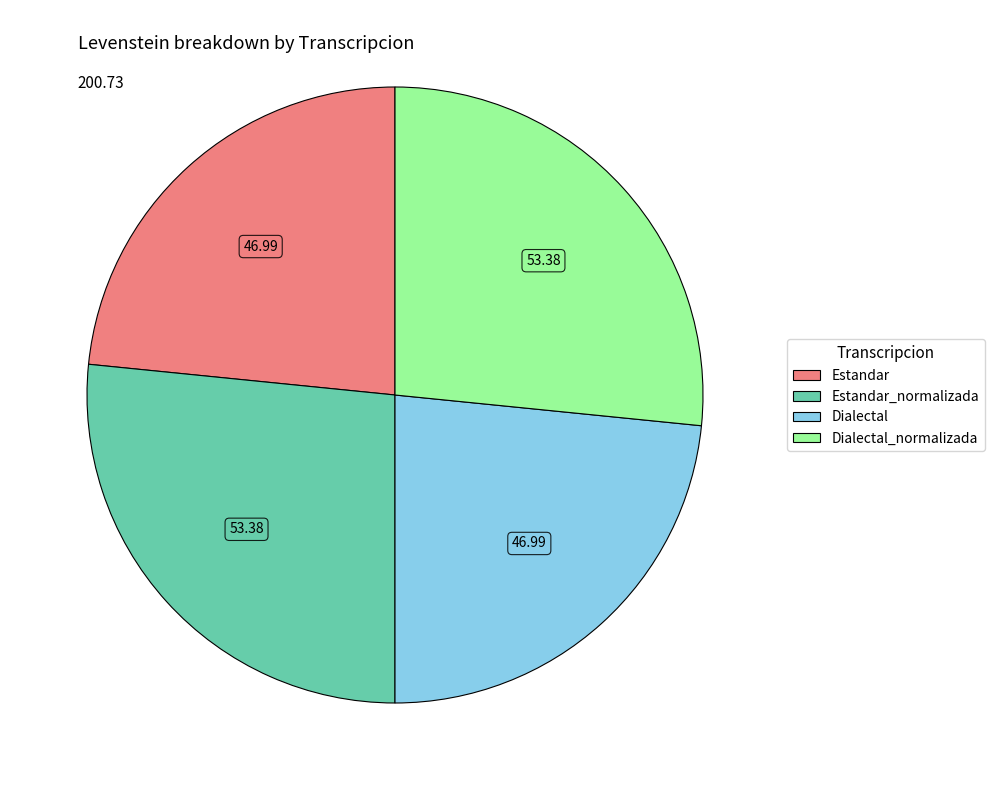

Is there any slice that represents more than half of the pie?

No